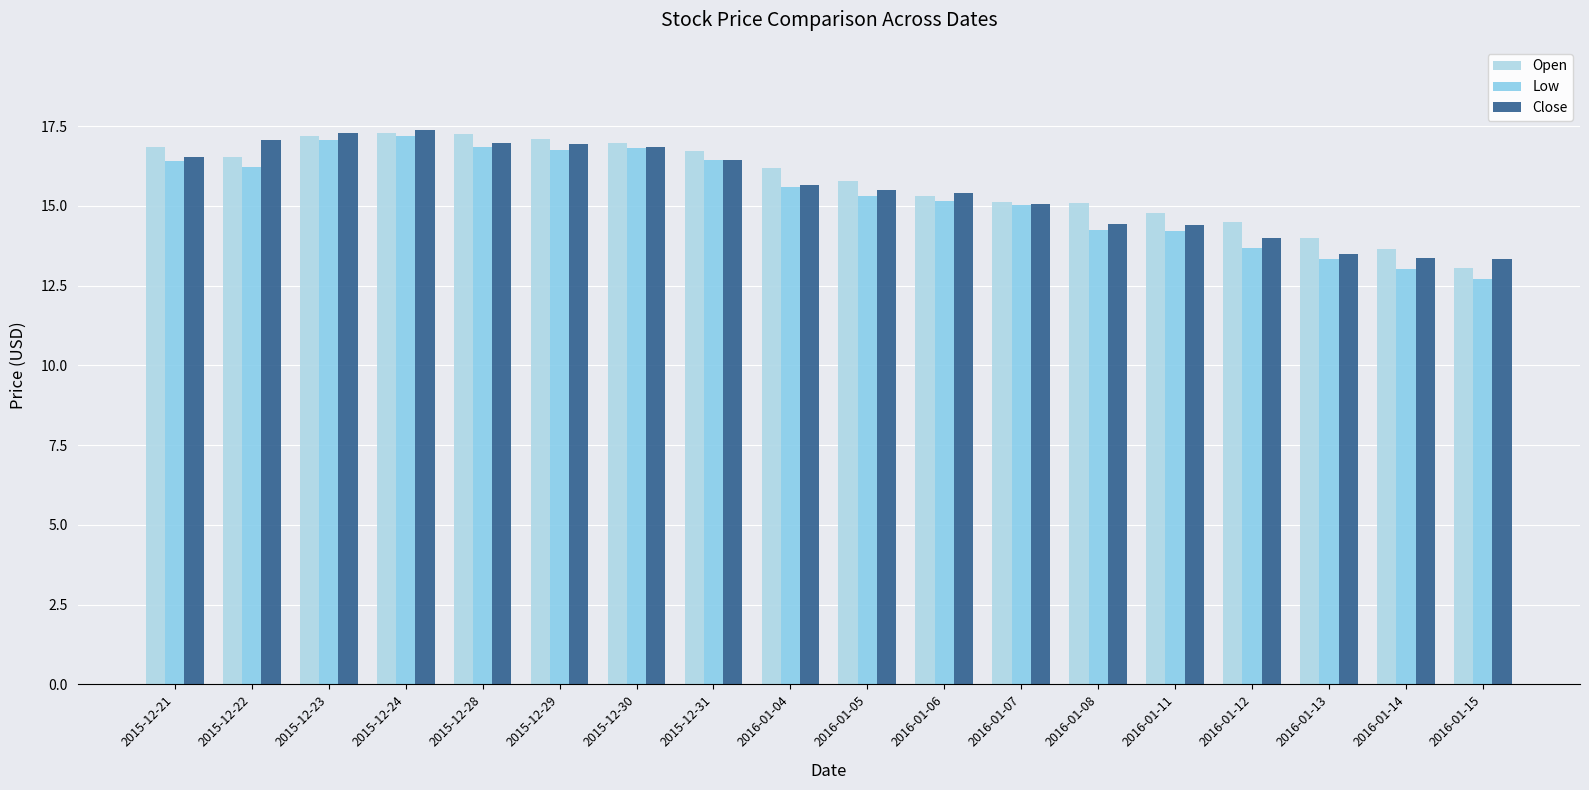

What is the average value of the Low series?

15.3